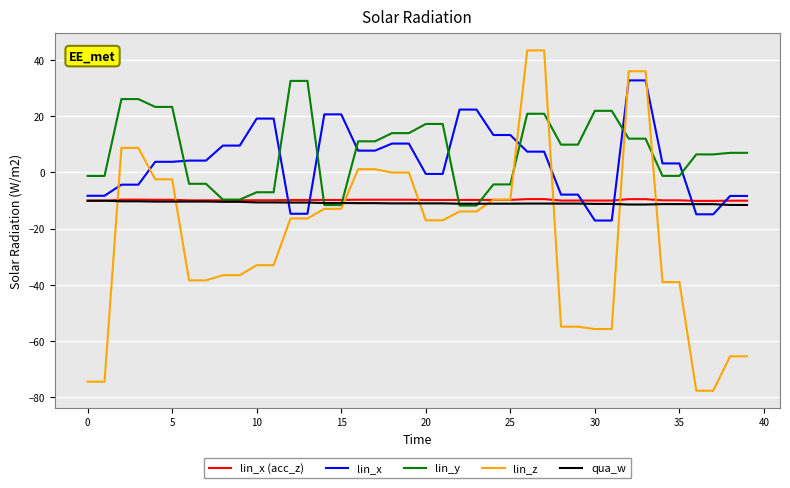

How many intersections are there between lin_z and qua_w?

8